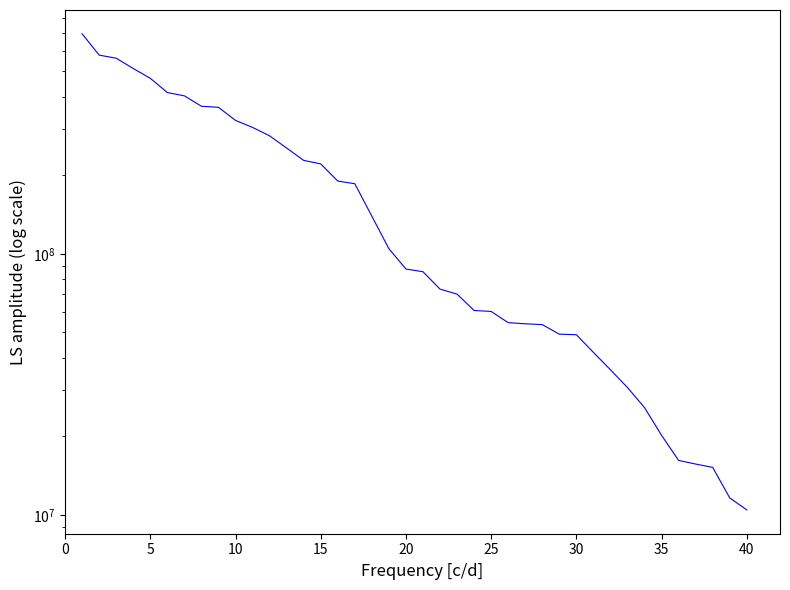

How many lines are shown in the chart?

1